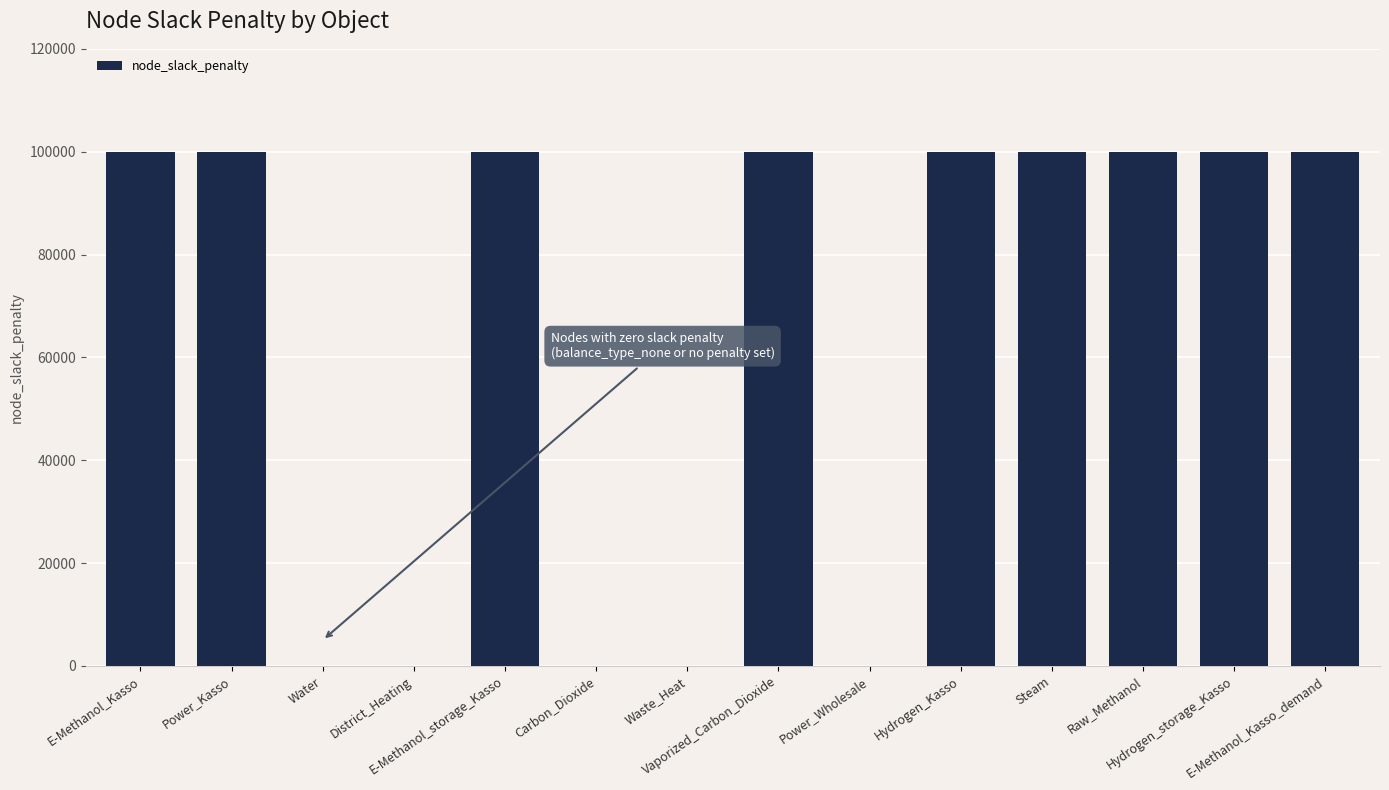

What is the maximum value shown in the chart?

100000